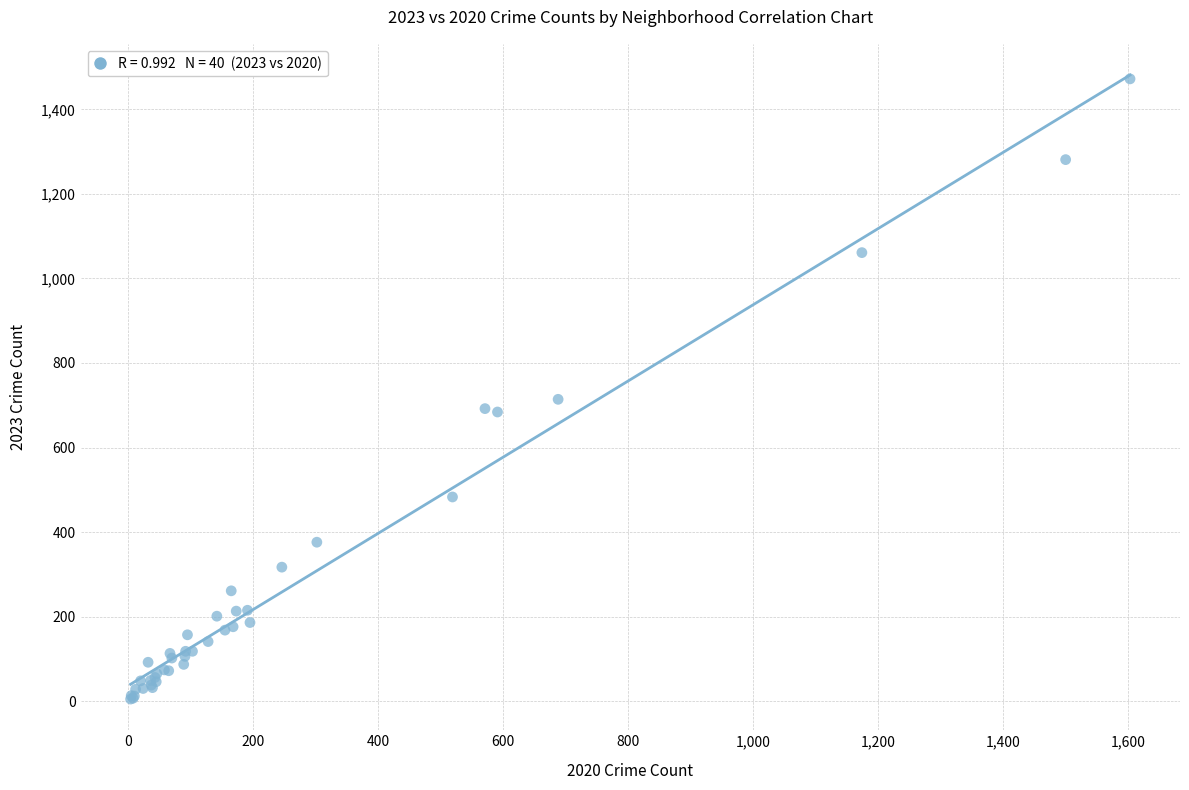

What Y value in the scatter plot is closest to 738?

714